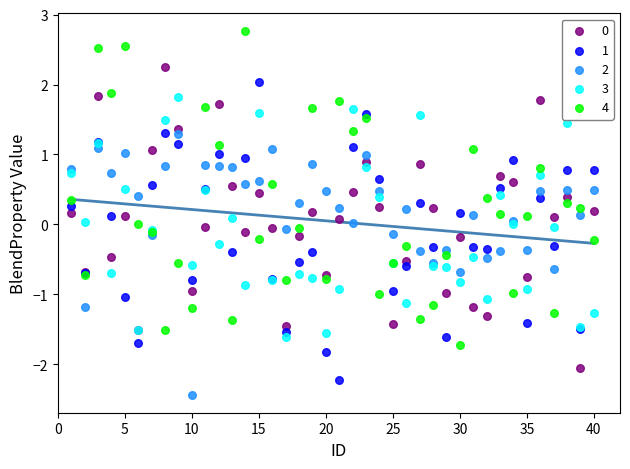

Which series reaches the minimum Y coordinate?

2